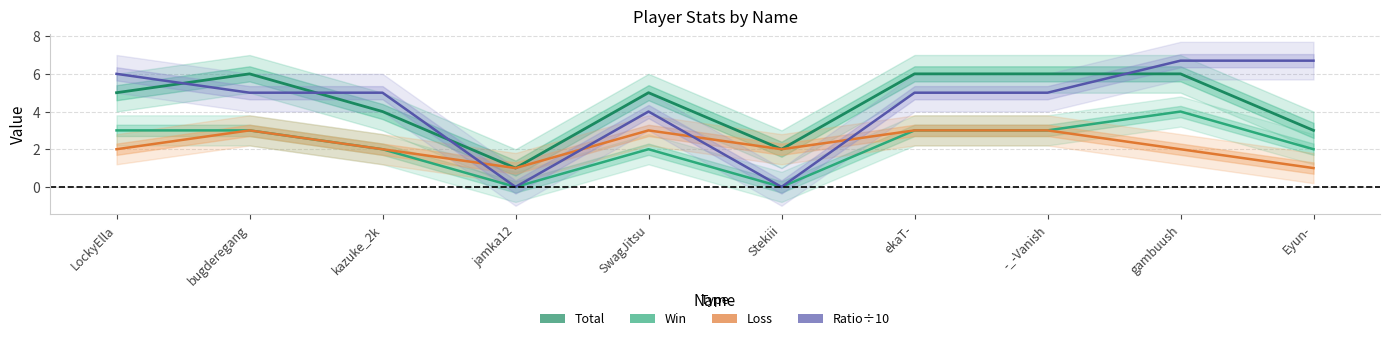

True or false: Total and Ratio÷10 intersect in this chart.

True